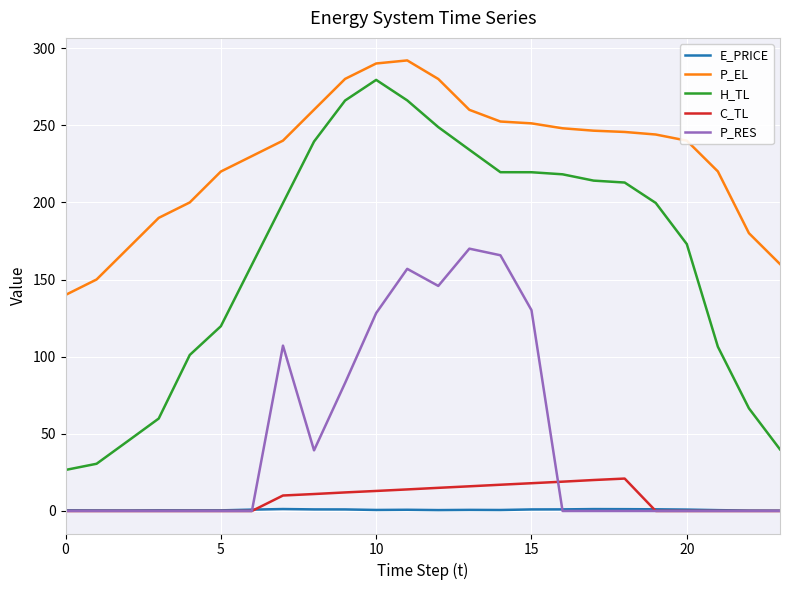

True or false: H_TL and P_EL intersect in this chart.

False